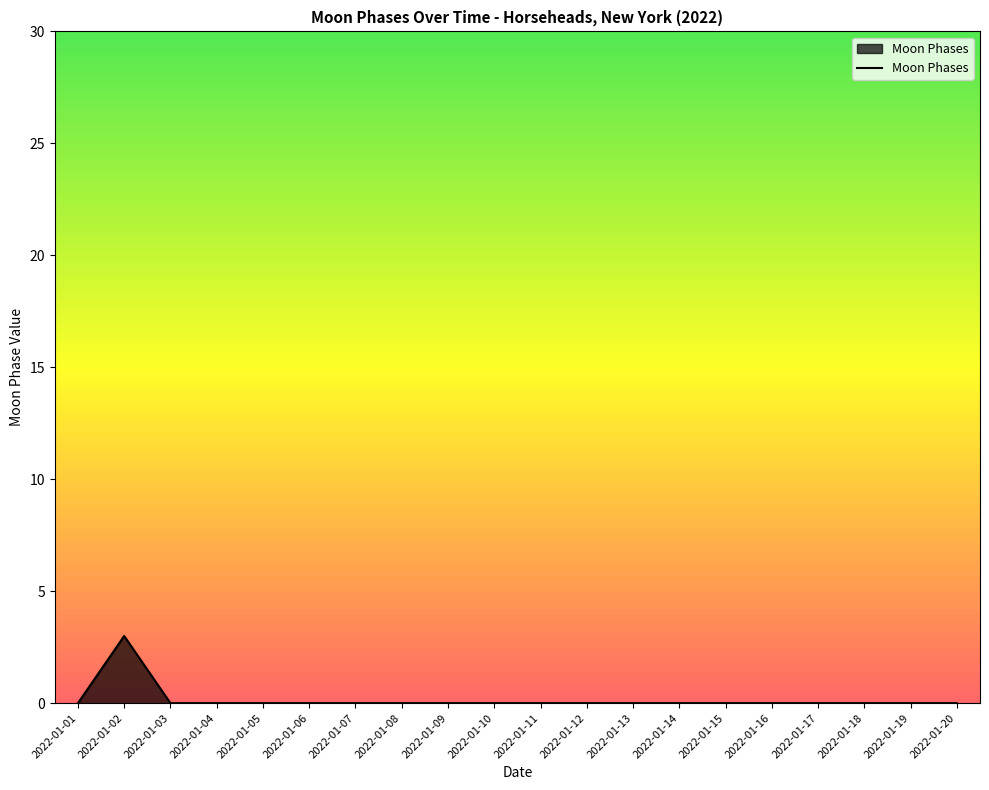

True or false: the data shows 0 at 2022-01-20.

True